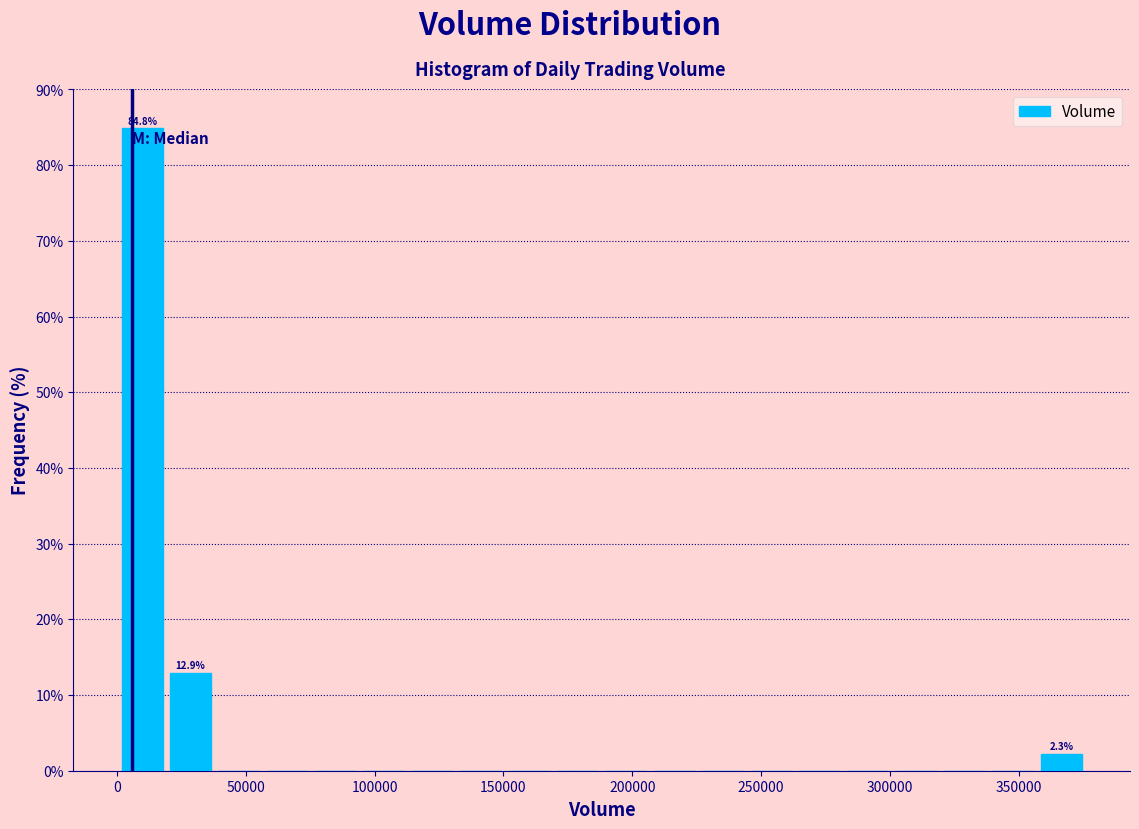

Around what value on the x-axis is the tallest bar? Give the approximate position of its centre, as read against the axis.

10000